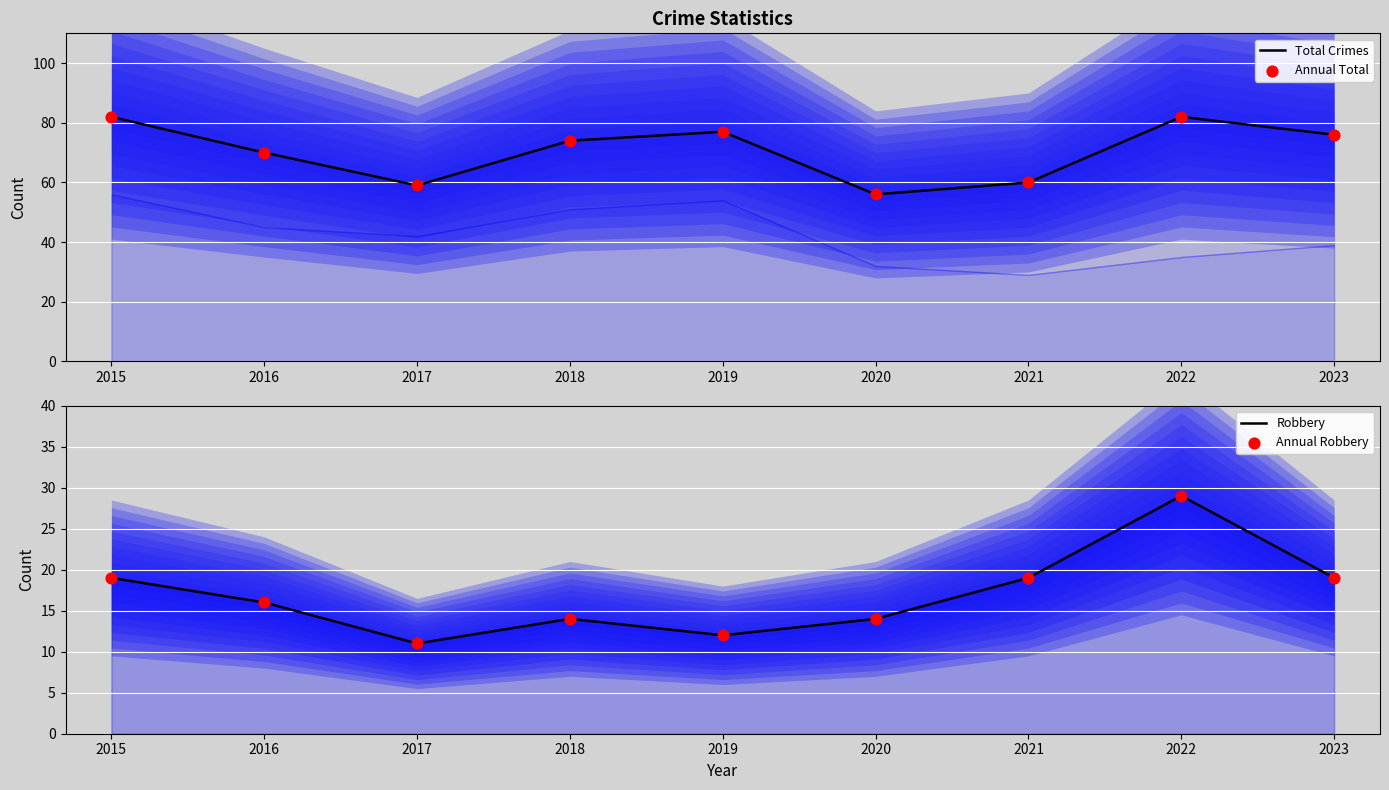

Which series contains the highest Y value?

Total Crimes